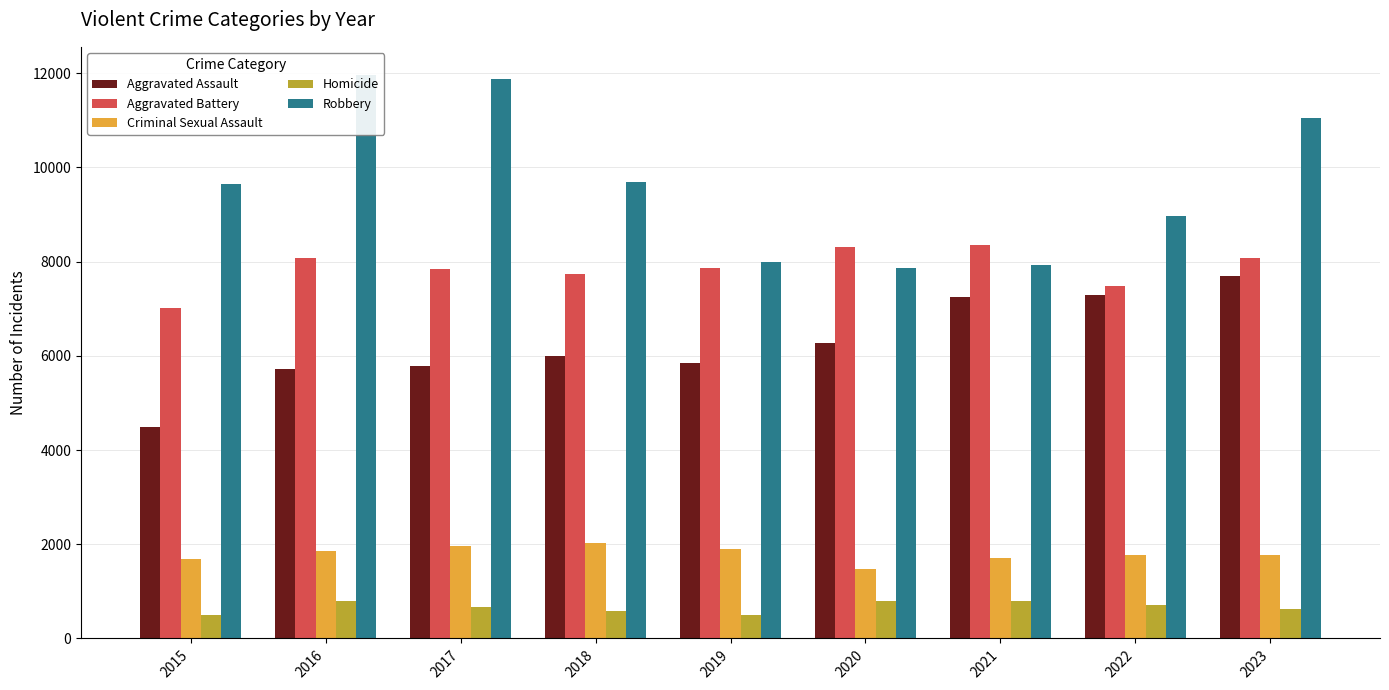

How many groups of bars are there?

9